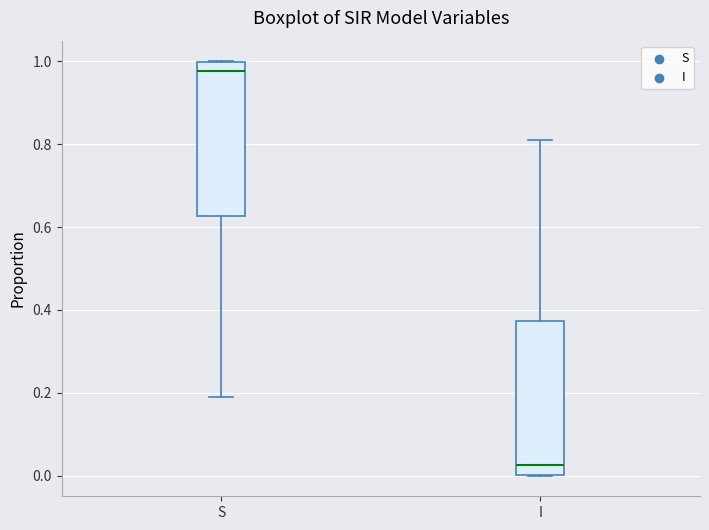

Where is the upper edge of the box for S on the y-axis? The values are not printed on the chart, so give them approximately, as read against the axis.

1.00